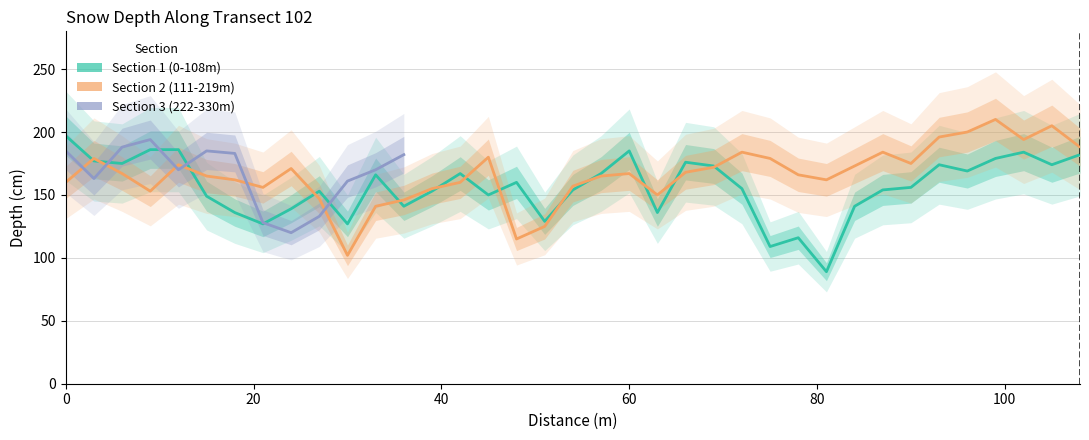

What is the sum of the Section 2 (111-219m) values at 30 and 84?

275